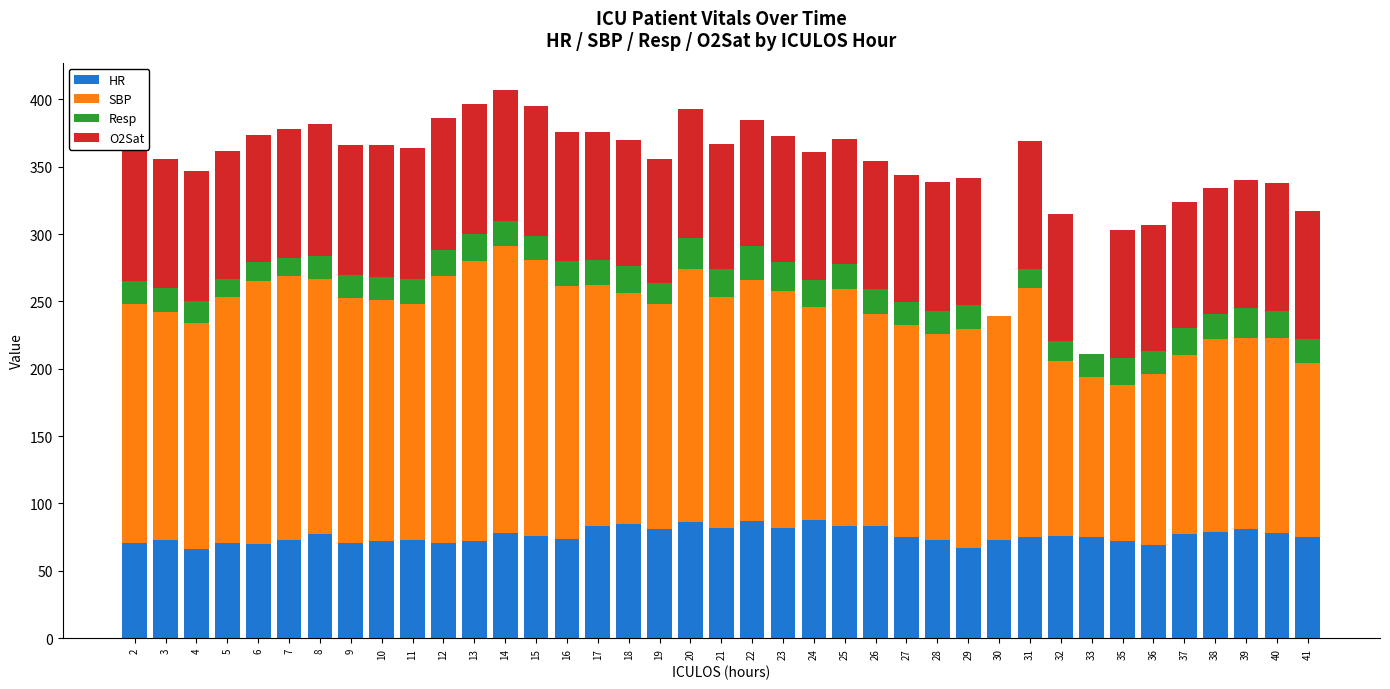

What is the highest value of the HR series?

88.0